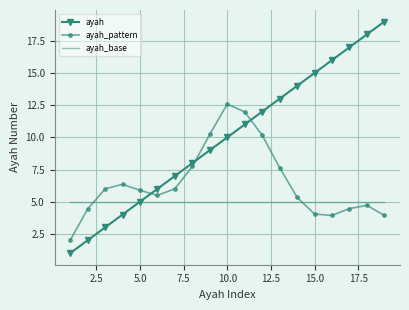

What is the difference between the second highest and second lowest values in the ayah_pattern series?

8.1